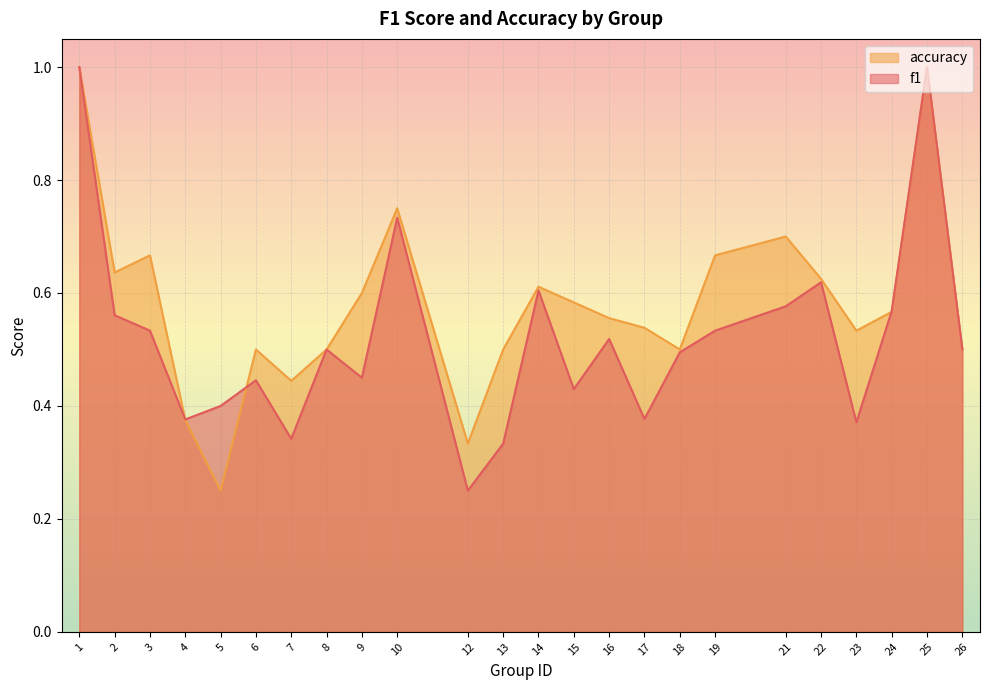

Read the f1 value at 25.

1.0